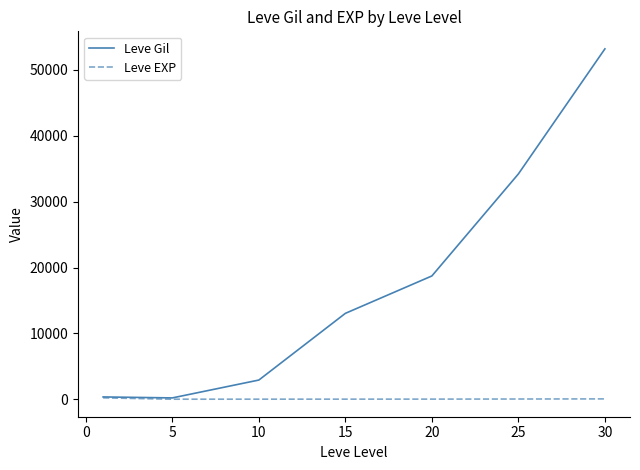

Which series has the widest spread of values?

Leve Gil